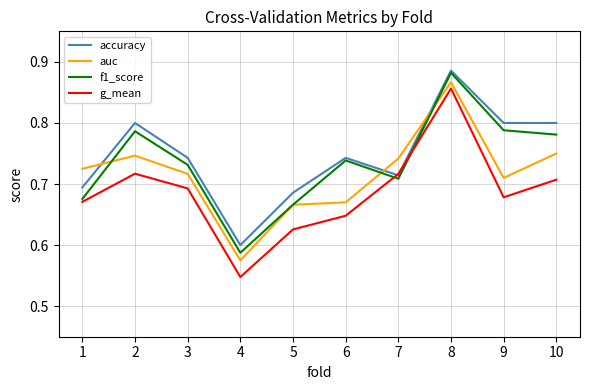

What are all the series names shown in the legend?

accuracy, auc, f1_score, g_mean